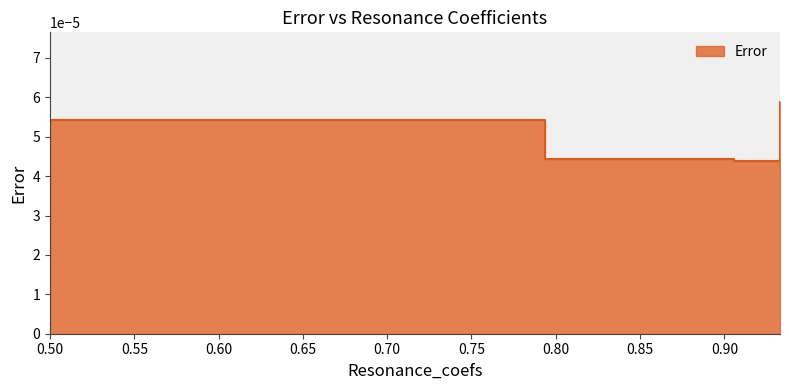

Does the chart have visible grid lines?

No